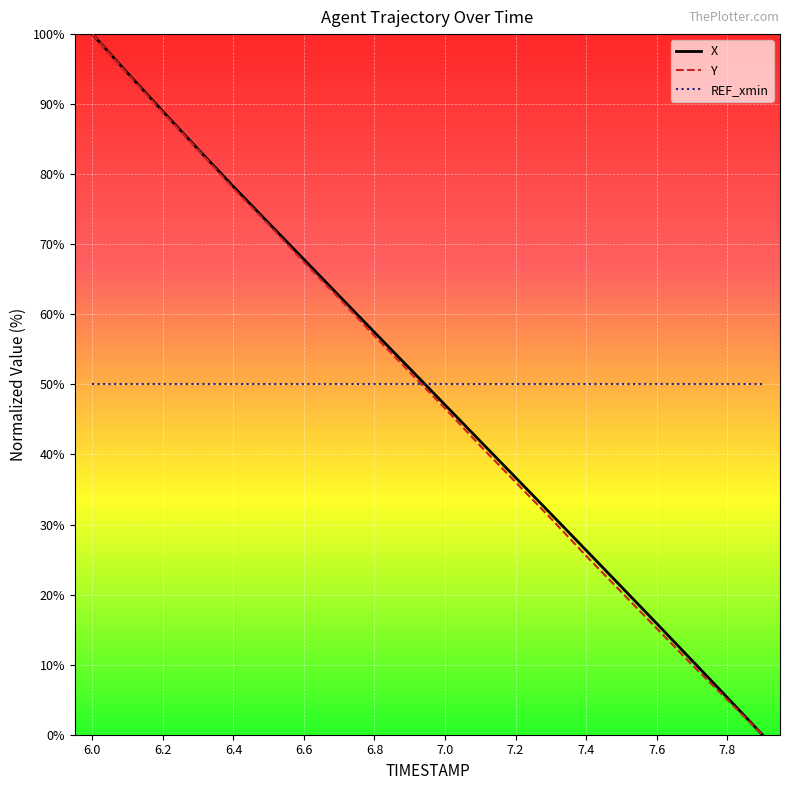

How many distinct data groups are displayed?

3